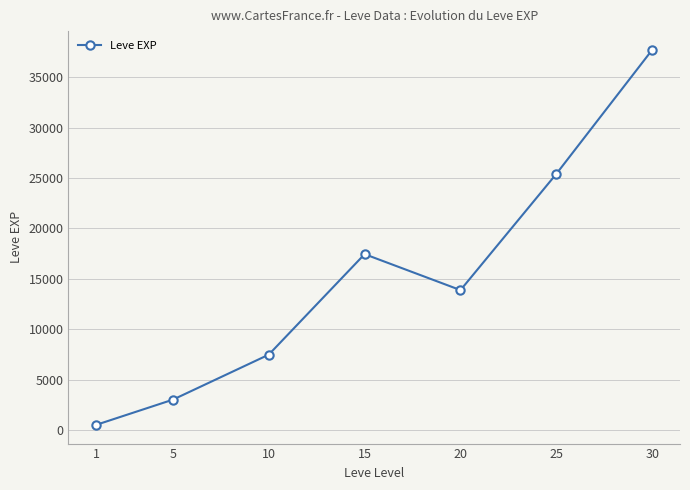

Where is the first local maximum?

15